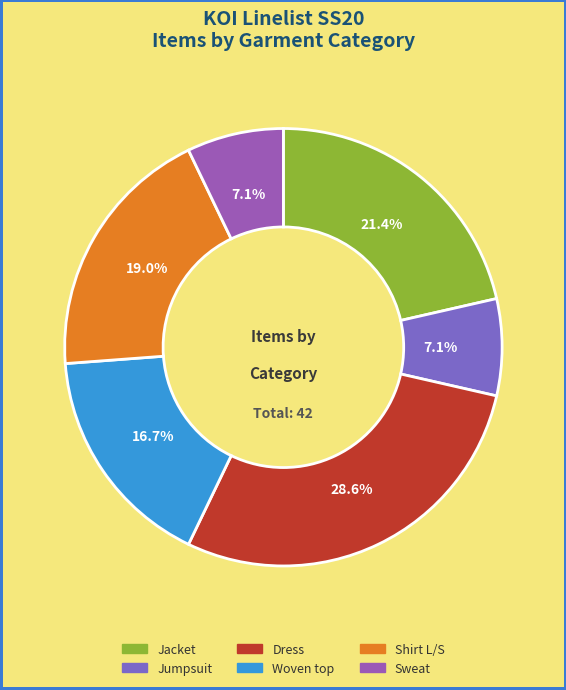

Rank the categories by value from lowest to highest.

Jumpsuit, Sweat, Woven top, Shirt L/S, Jacket, Dress